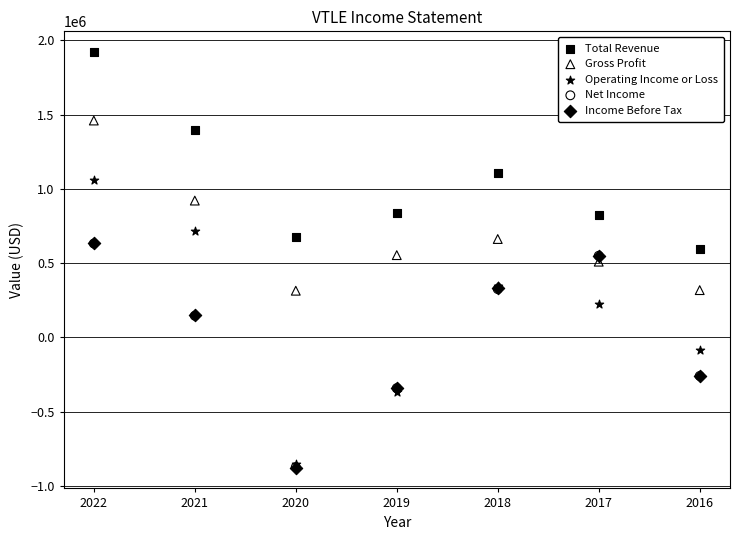

What are all the series names shown in the legend?

Total Revenue, Gross Profit, Operating Income or Loss, Net Income, Income Before Tax